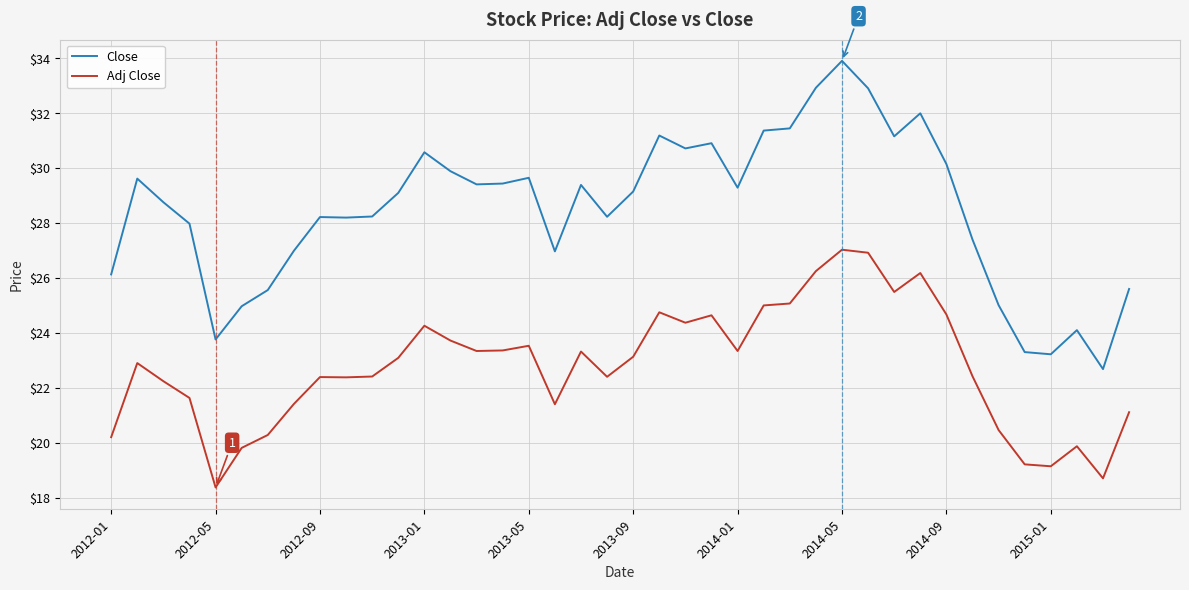

True or false: Adj Close and Close intersect in this chart.

False